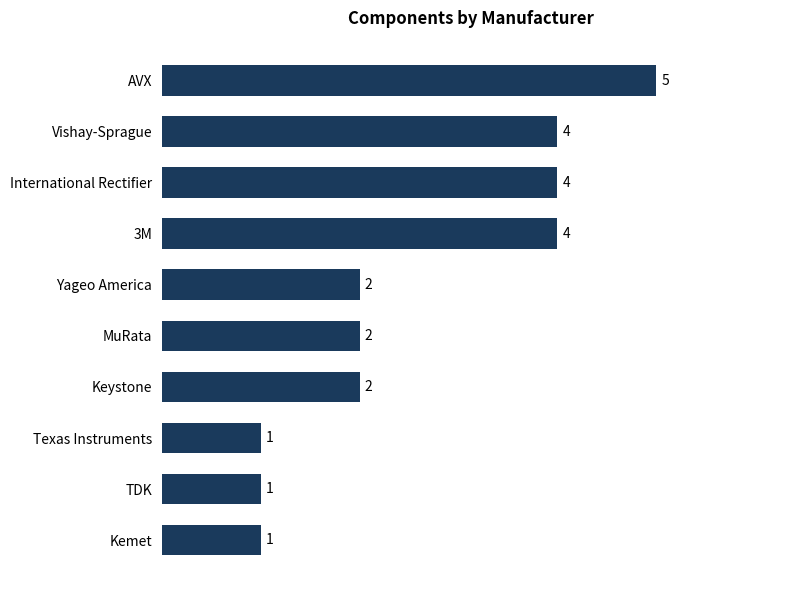

Approximately how many times larger is the value at 3M compared to Kemet?

4.0